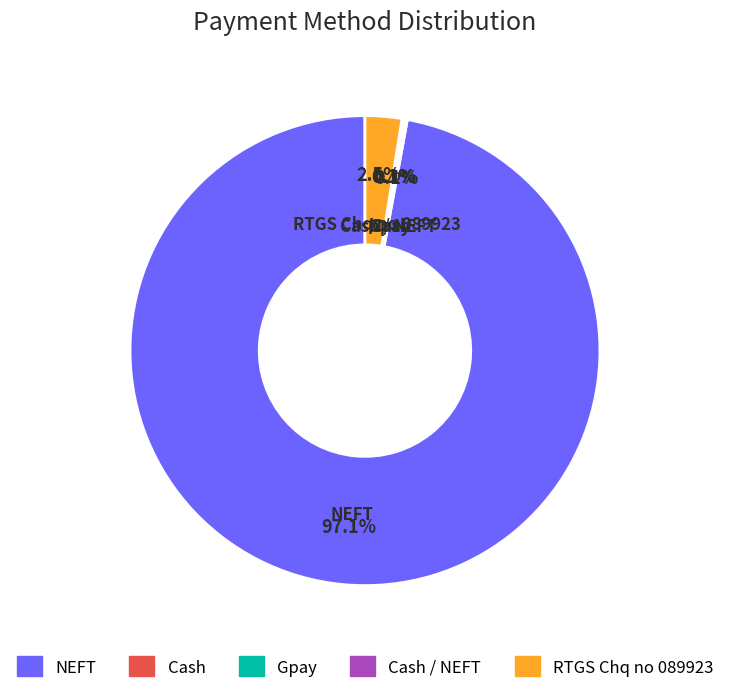

Is there a majority slice in this chart?

Yes